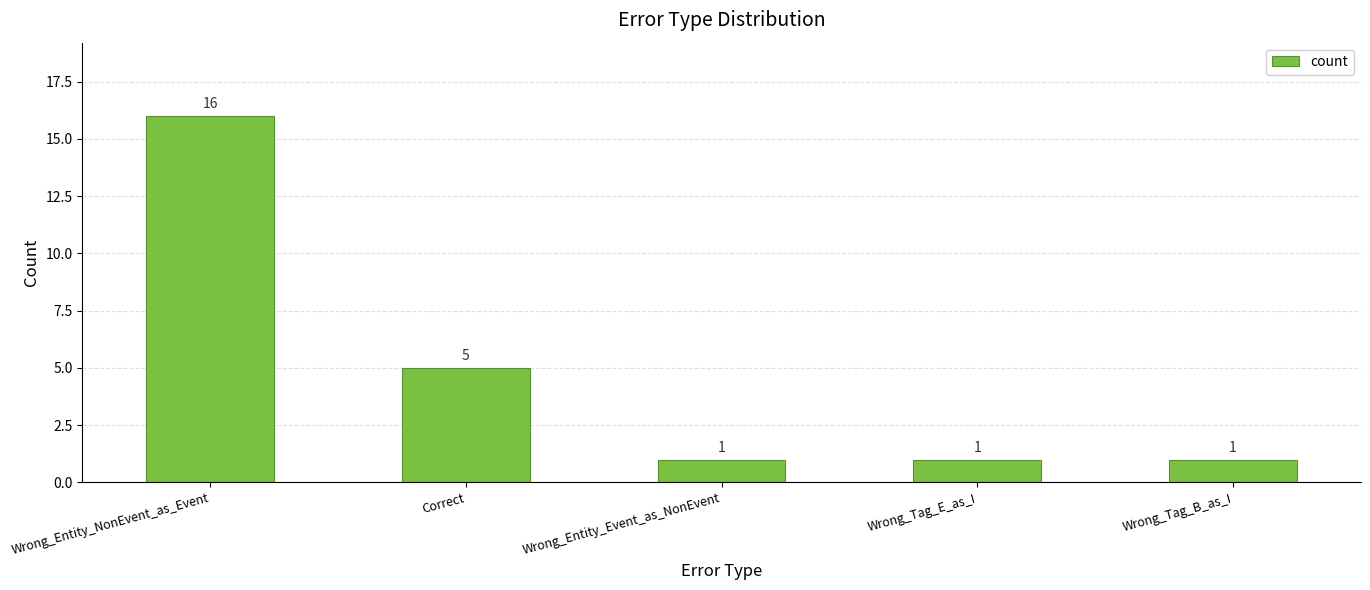

The value at Correct is 5. True or false?

True